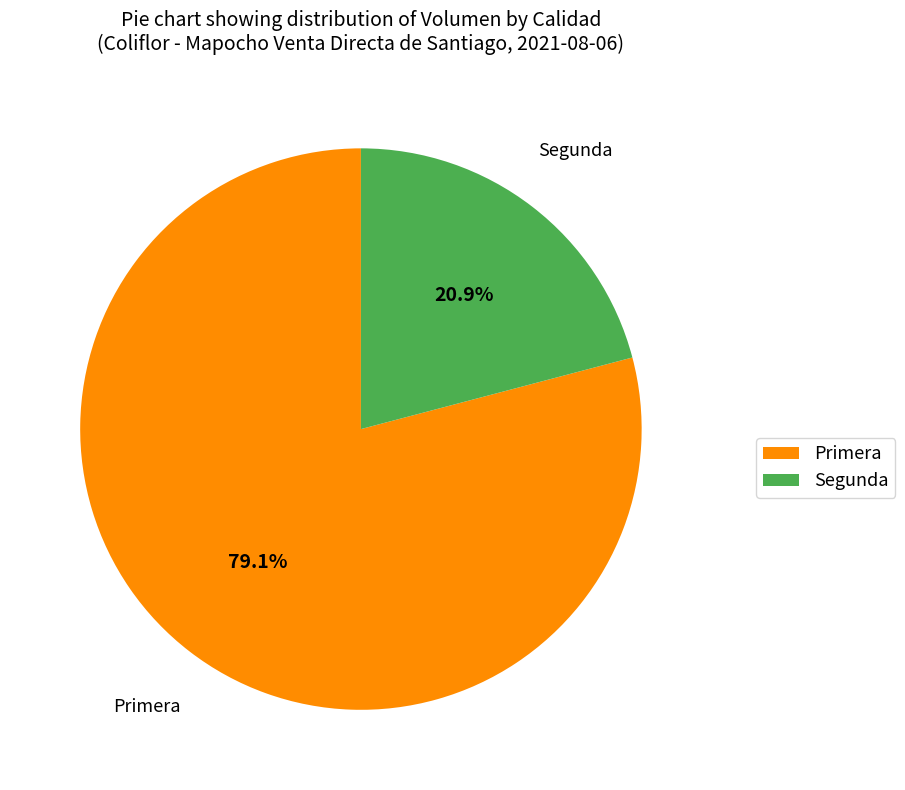

Count the number of slices in the pie.

2